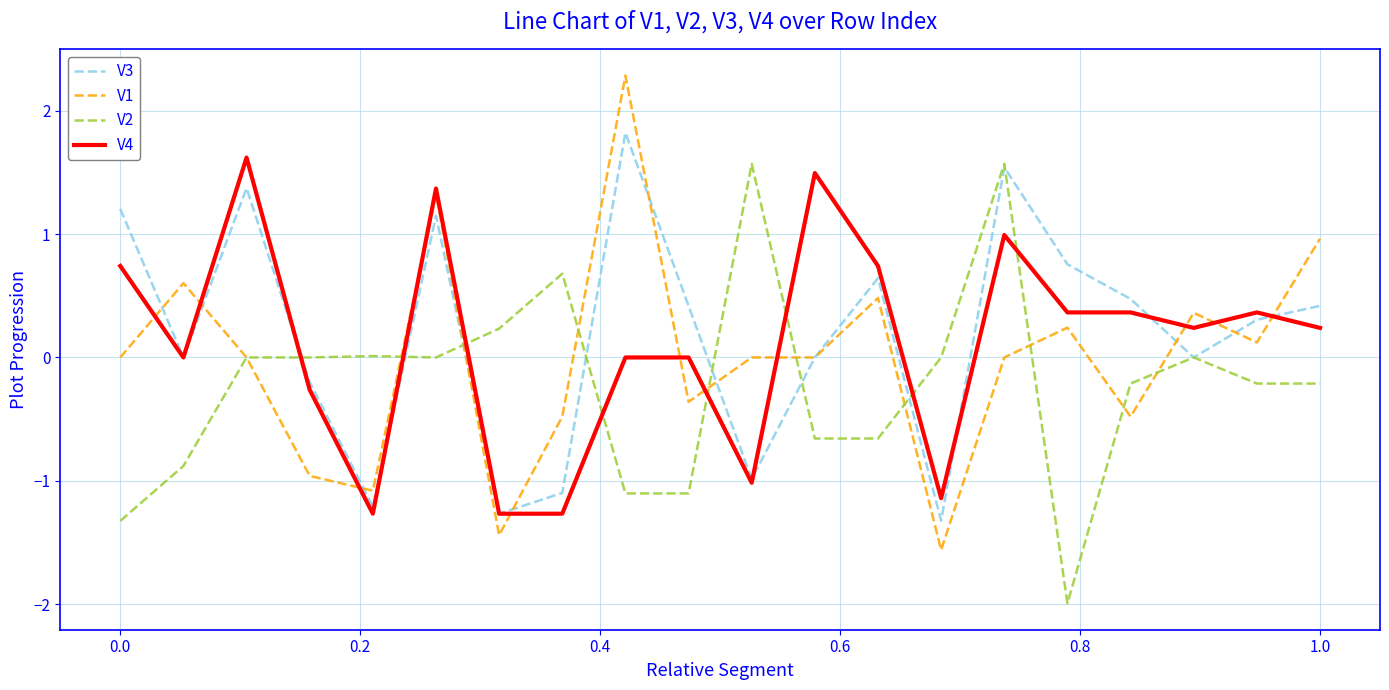

Rank the series by their average value, from lowest to highest.

V2, V1, V4, V3